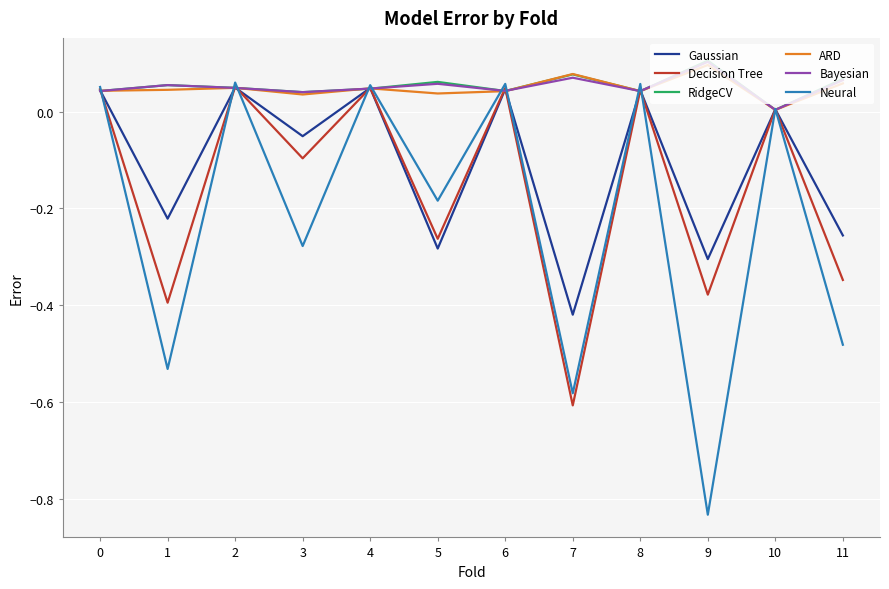

What is the sum of all Bayesian values?

0.6